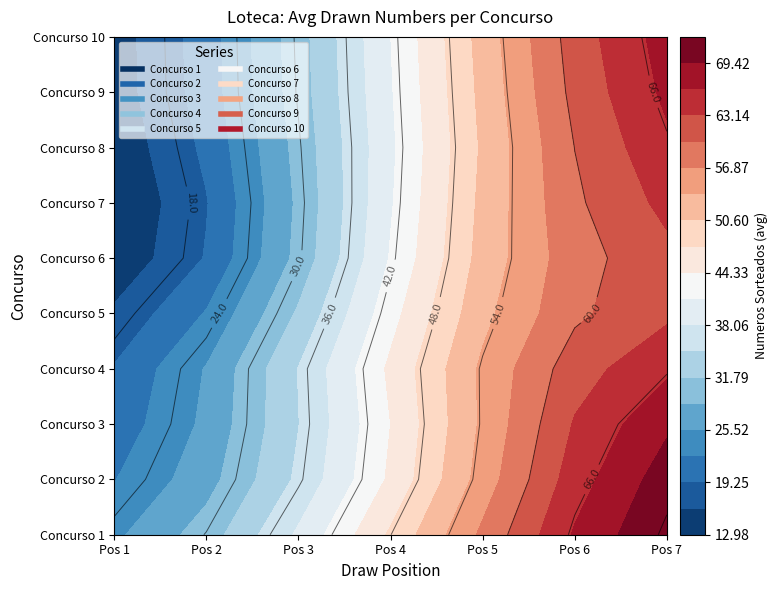

What is the difference between the 2 values at 2 and 1?

5